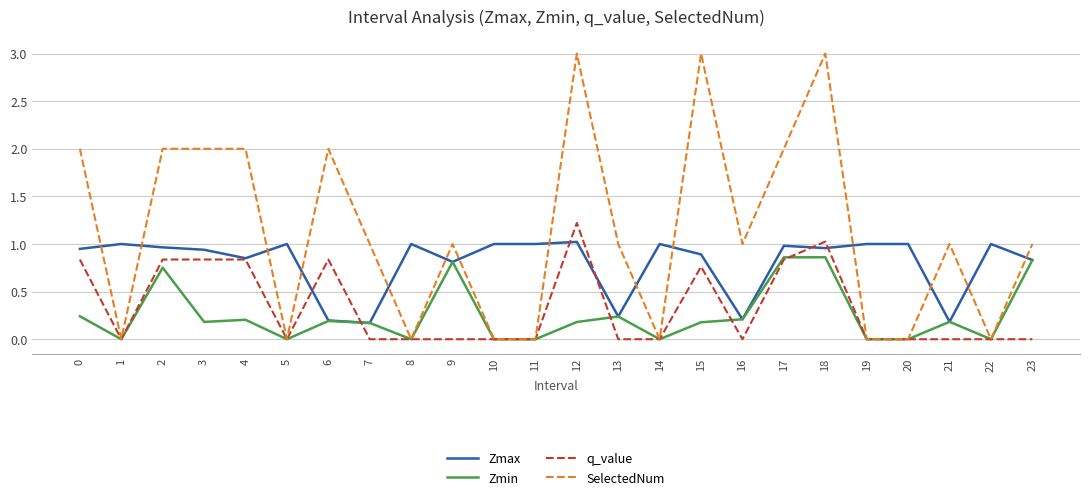

Is the value of Zmax at 11 greater than the value of Zmin at 4?

Yes